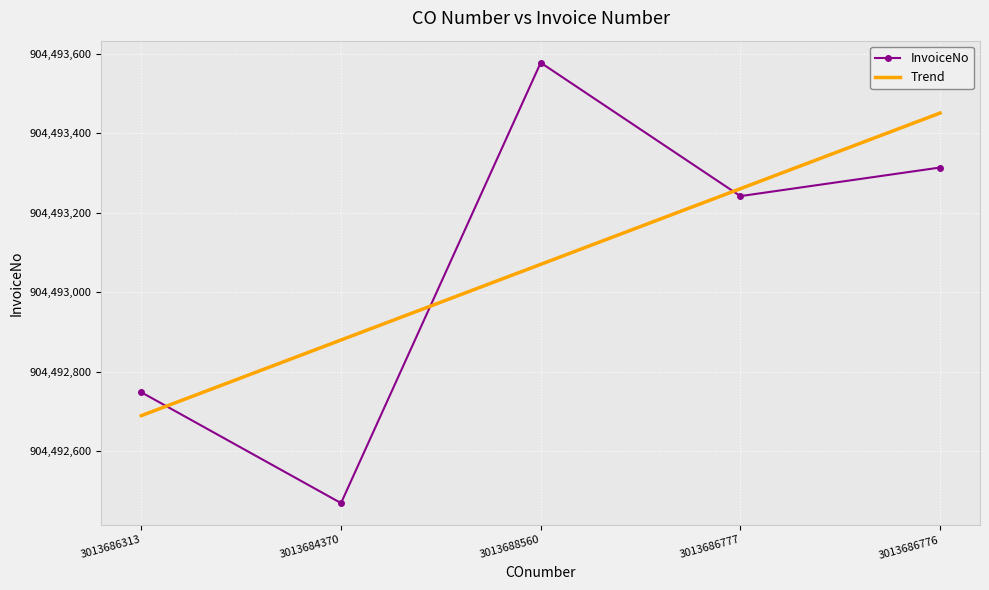

What are all the series names shown in the legend?

InvoiceNo, Trend